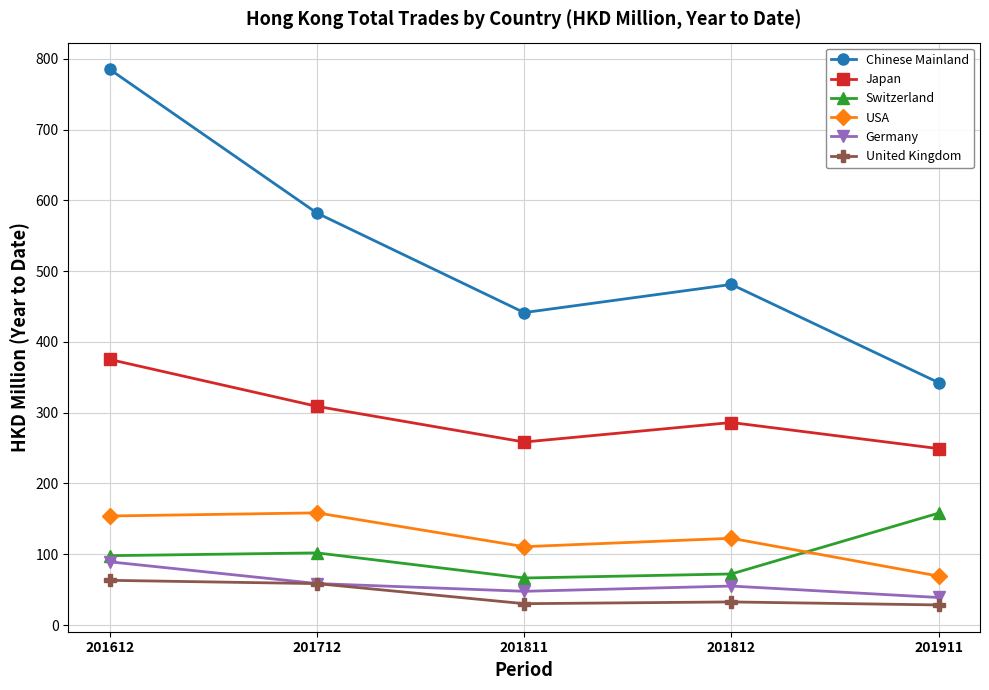

How many lines are shown in the chart?

6